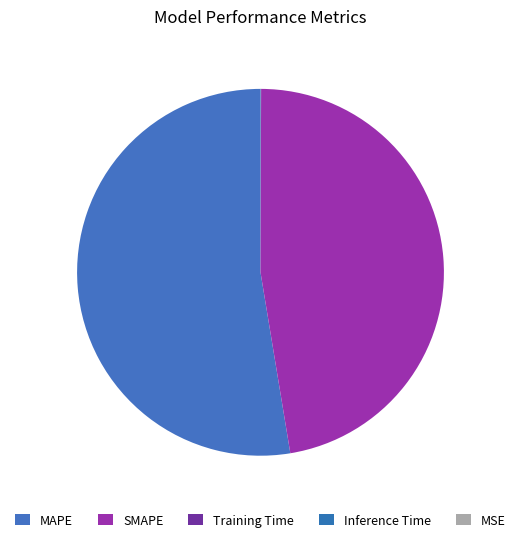

To the nearest percent, what is the average slice percentage?

20%